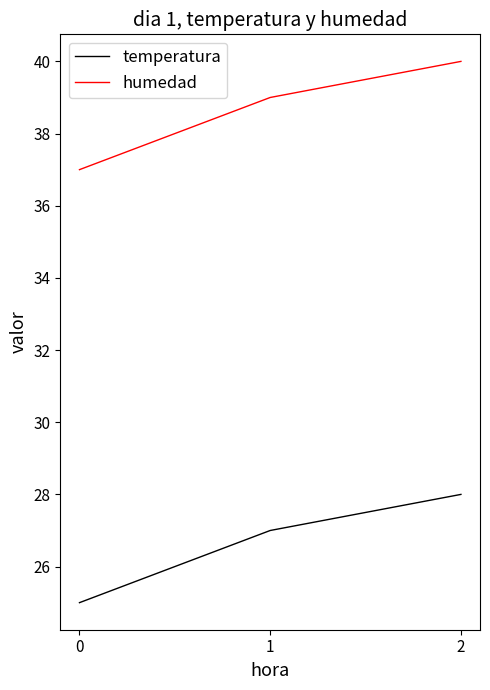

What value does the humedad series have at 0?

37